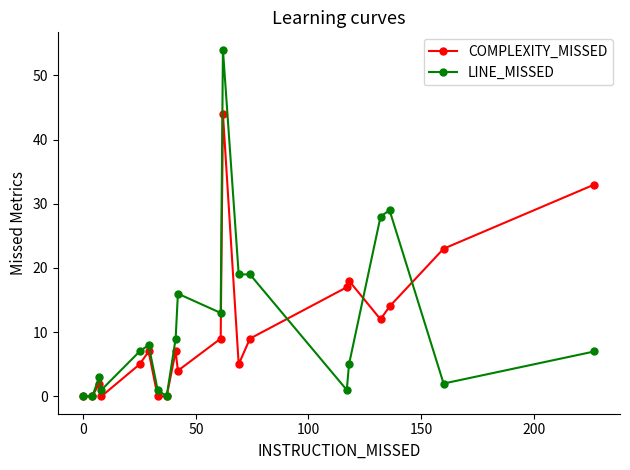

After their last crossing, which series has the higher values: LINE_MISSED or COMPLEXITY_MISSED?

COMPLEXITY_MISSED